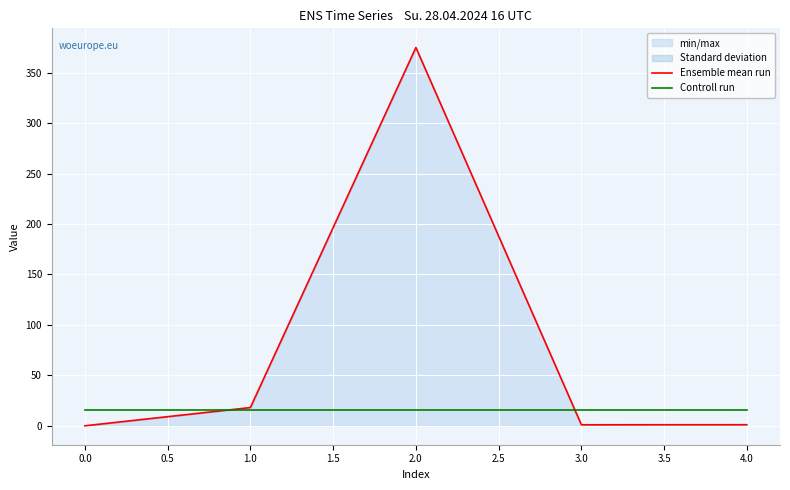

Is the value of Ensemble mean run at 2.0 greater than the value of Controll run at 2.0?

Yes